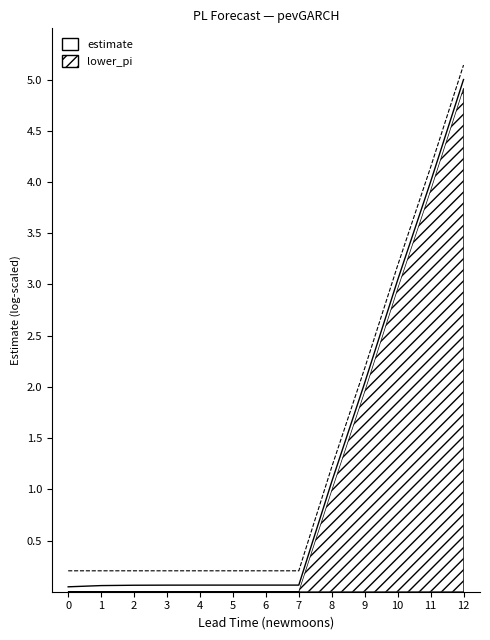

What is the difference between the maximum and minimum values in the upper_pi series?

4.9